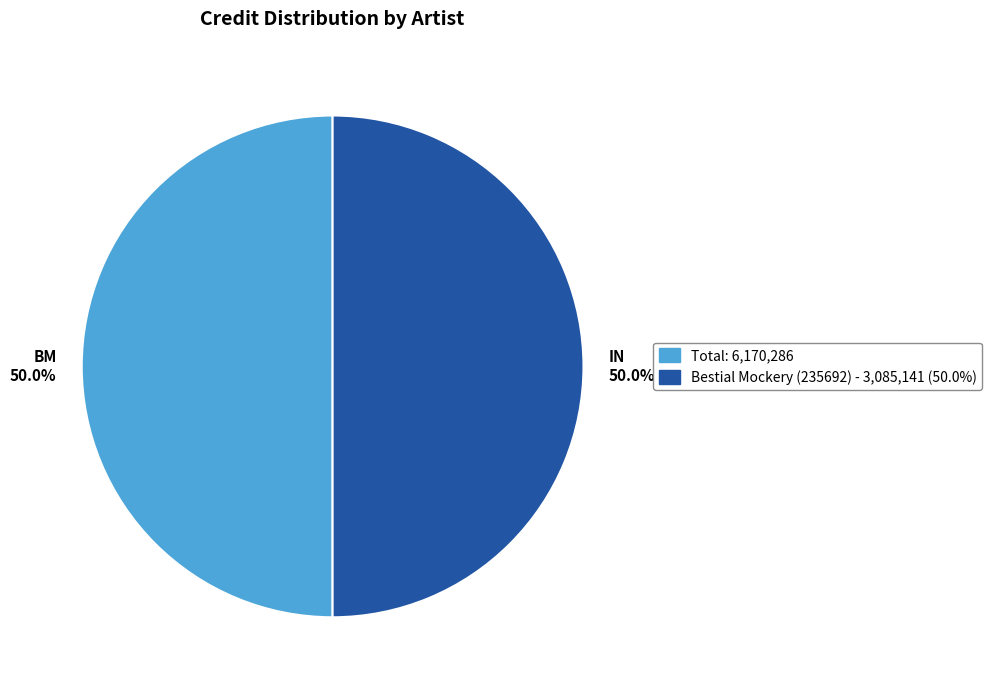

Is the sum of Bestial Mockery (235692) - 3,085,141 (50.0%) and Total: 6,170,286 greater than half?

Yes